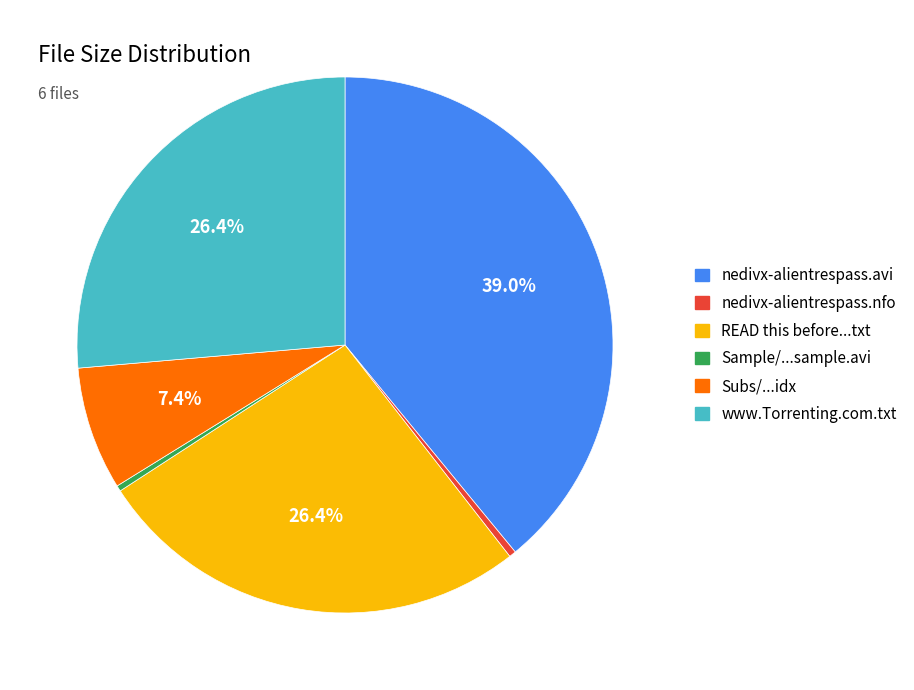

Is there any slice that represents more than half of the pie?

No